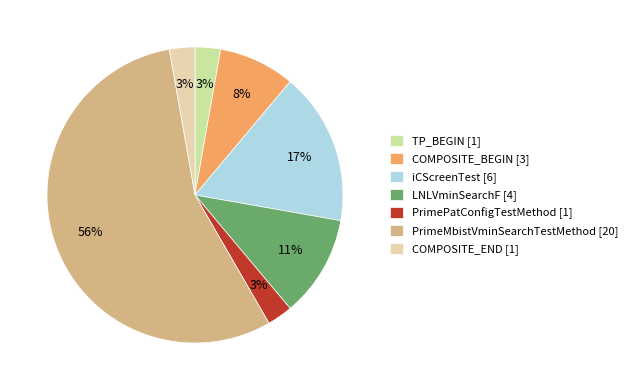

How many segments does this pie chart have?

7